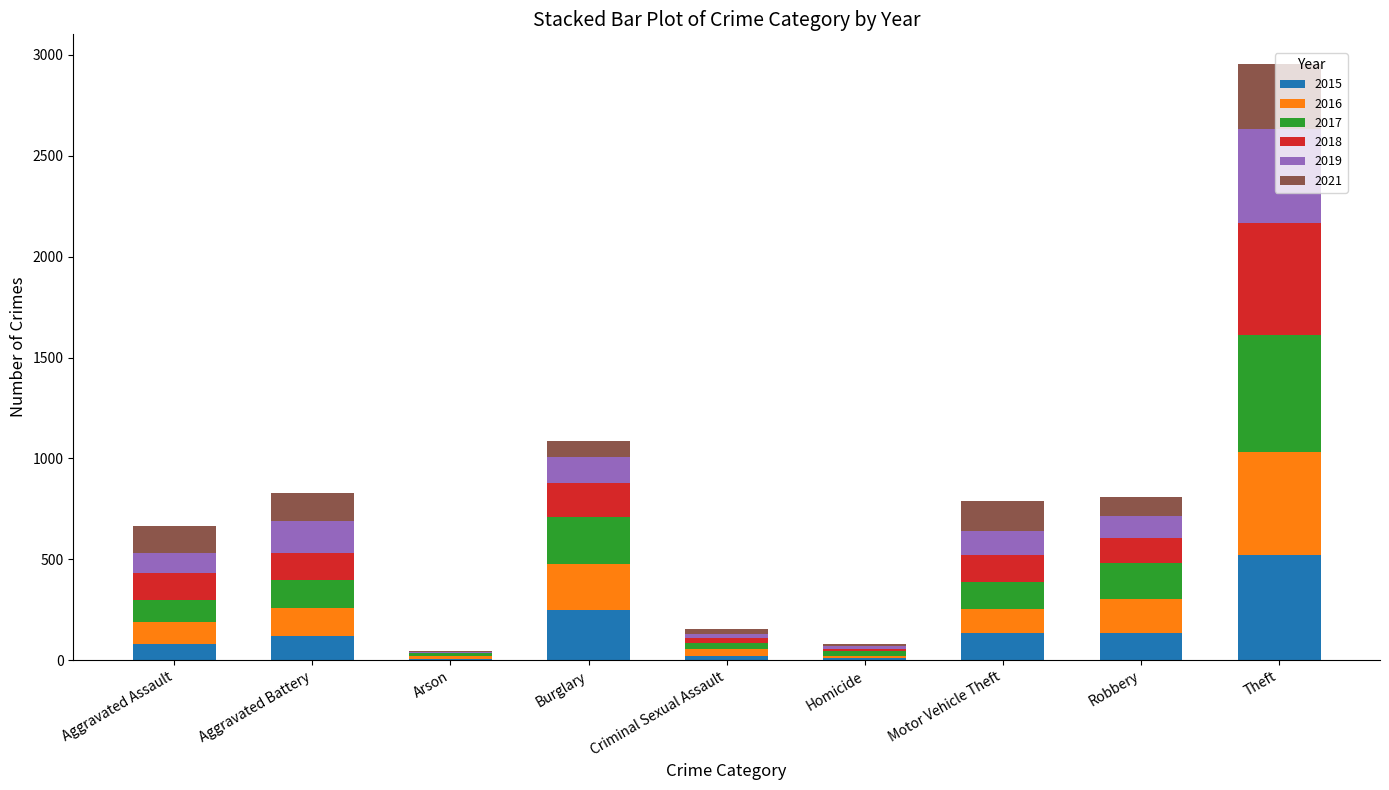

What is the total value across all series at Criminal Sexual Assault?

155